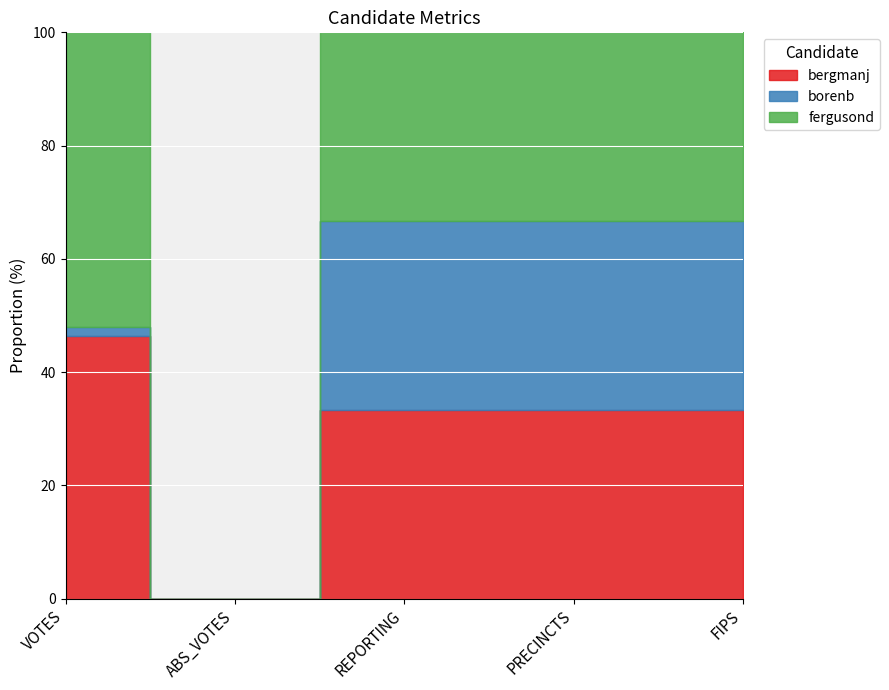

List the series in order of their peak value, lowest first.

bergmanj, borenb, fergusond